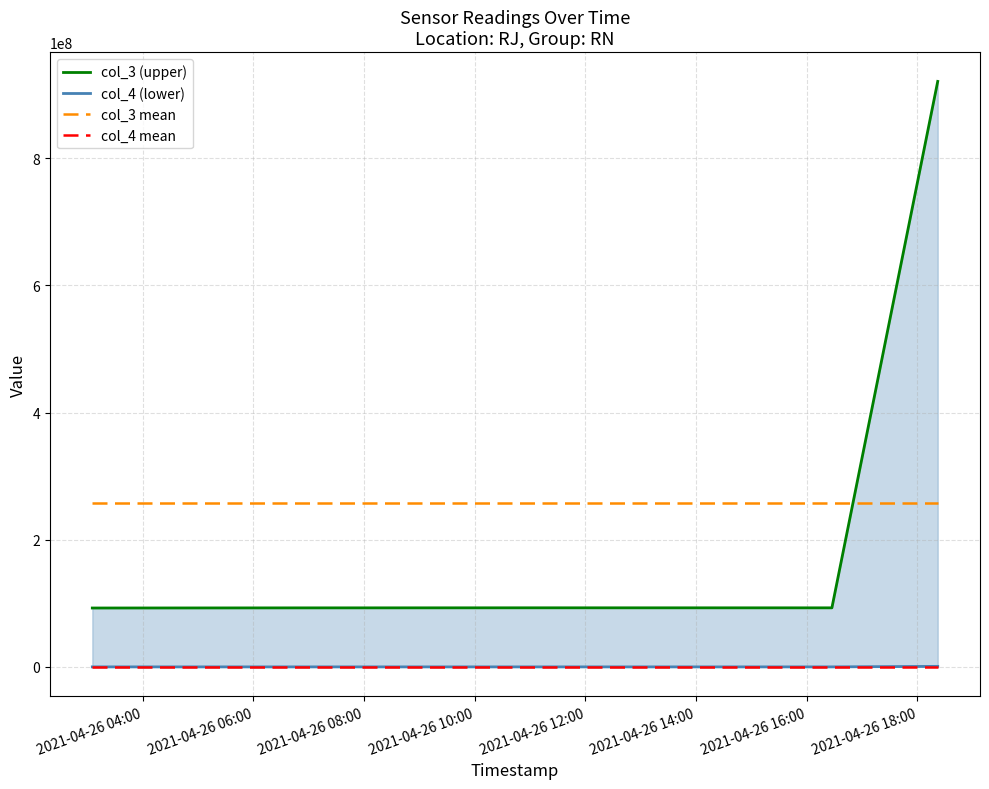

True or false: col_4 mean and col_3 mean cross at least once.

False